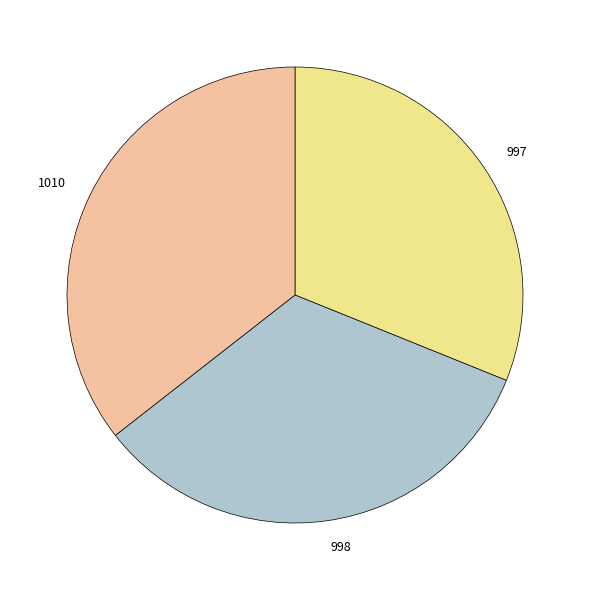

How many segments does this pie chart have?

3